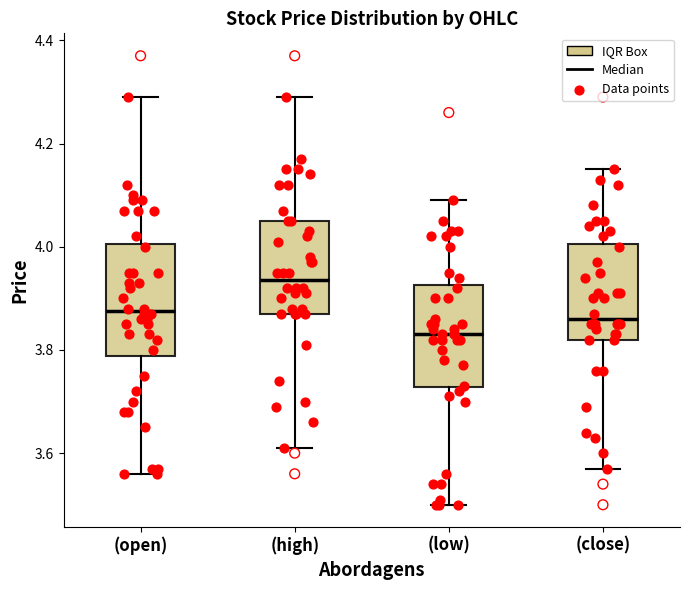

Reading left to right, read every box against the y-axis: the position of its median line, the range the box covers, and the ends of its whiskers. The values are not printed on the chart, so give them approximately, as read against the axis.

(open): median 3.88, box 3.78 to 4.00, whiskers 3.56 to 4.30
(high): median 3.94, box 3.88 to 4.06, whiskers 3.62 to 4.30
(low): median 3.84, box 3.72 to 3.92, whiskers 3.50 to 4.10
(close): median 3.86, box 3.82 to 4.00, whiskers 3.58 to 4.16